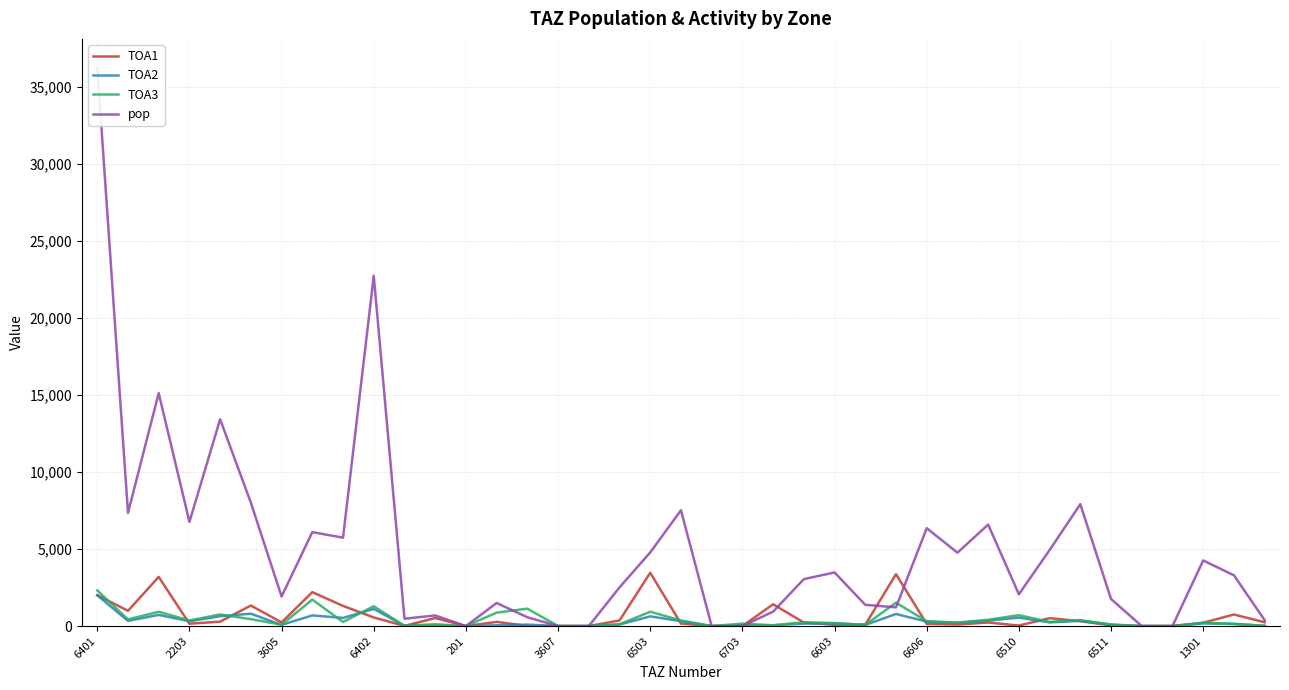

Reading left to right, transcribe all the data shown in this chart.

TOA1: 2004.7	989.5	3189.0	153.2	287.2	1332.7	237.5	2201.7	1309.0	557.1	8.3	522.0	0.0	271.0	7.6	0.0	0.0	364.6	3459.0	159.2	0.0	0.0	1414.3	228.5	80.1	88.3	3371.0	137.5	101.3	231.1	33.3	513.3	317.5	42.2	0.0	0.0	215.3	750.7	244.9
TOA2: 1998.5	335.8	724.3	311.4	640.2	801.0	76.2	691.0	528.0	1111.9	14.4	23.1	0.0	50.3	94.0	0.0	0.0	97.6	629.0	316.0	0.0	53.0	48.3	160.0	175.2	72.7	783.0	289.1	210.6	351.8	549.0	240.8	336.4	87.4	0.0	0.0	176.2	131.2	12.7
TOA3: 2315.1	430.0	930.0	360.7	751.8	449.2	86.9	1719.0	265.1	1286.4	16.0	119.0	0.0	871.0	1130.0	0.0	0.0	114.0	930.0	360.6	0.0	158.0	52.5	247.8	191.3	79.7	1516.0	311.9	226.4	404.2	709.0	266.5	384.4	102.3	0.0	0.0	207.3	153.2	14.3
pop: 36297.0	7346.5	15116.6	6762.8	13421.6	8005.7	1920.9	6096.8	5735.9	22733.5	475.6	690.0	0.0	1498.6	570.9	0.0	0.0	2510.6	4781.0	7516.0	0.0	0.0	937.6	3046.2	3480.8	1378.9	1214.9	6352.0	4763.8	6585.7	2063.4	4930.9	7912.6	1757.0	0.0	0.0	4258.6	3296.3	386.9